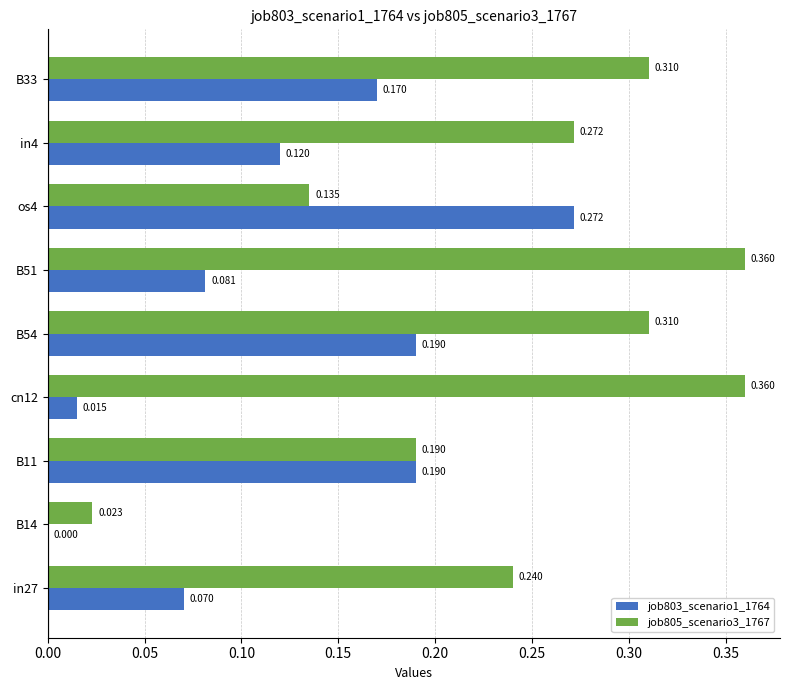

Is the value of job803_scenario1_1764 at in27 greater than the value of job805_scenario3_1767 at in27?

No